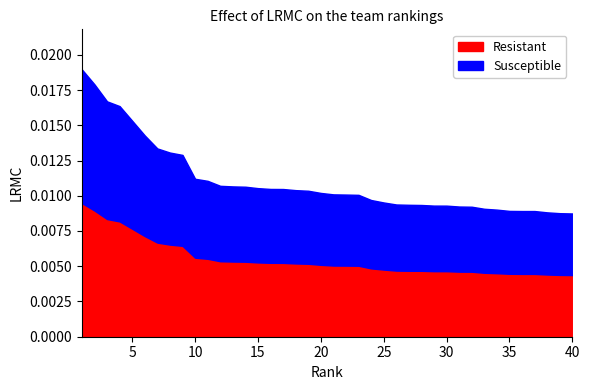

At which category is the sum across all series the highest?

1